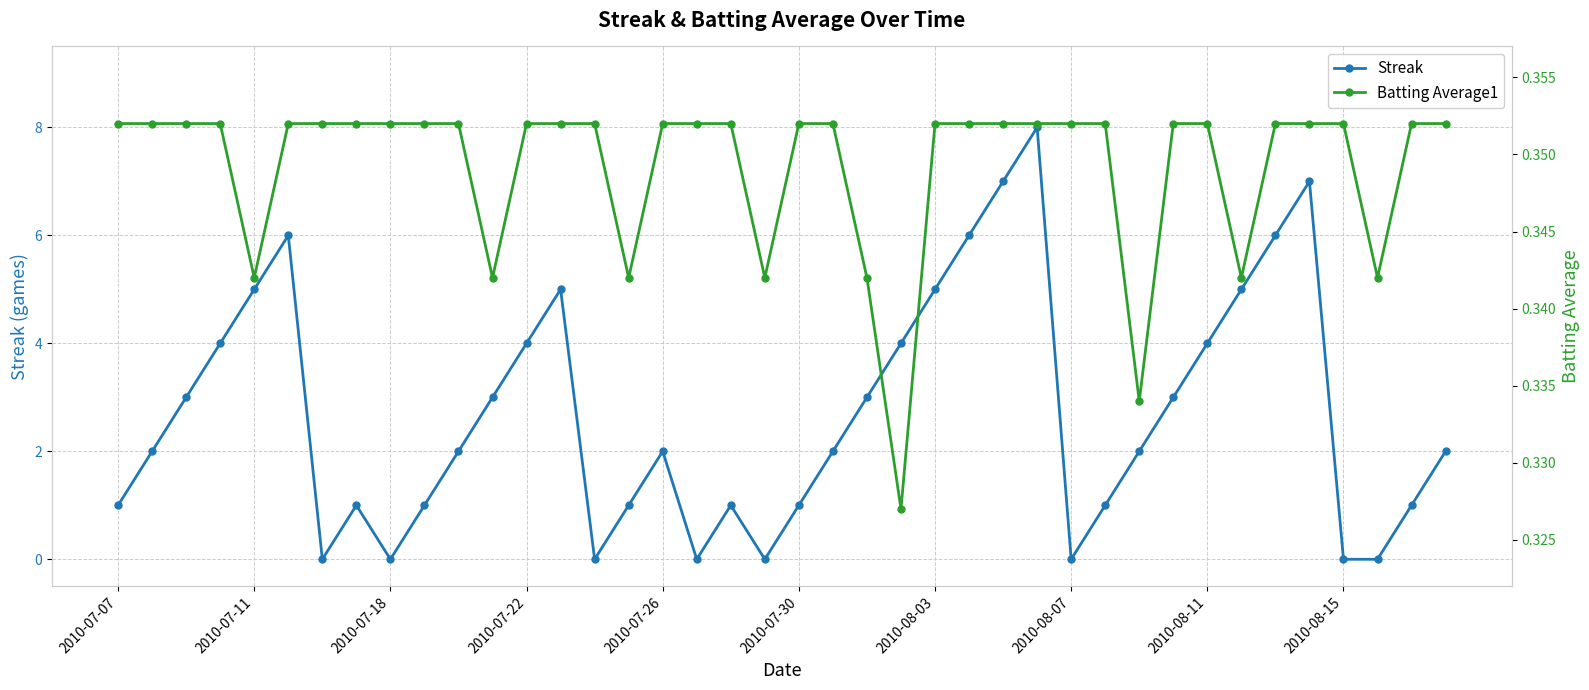

The Streak series shows 9 at 2010-07-11. True or false?

False